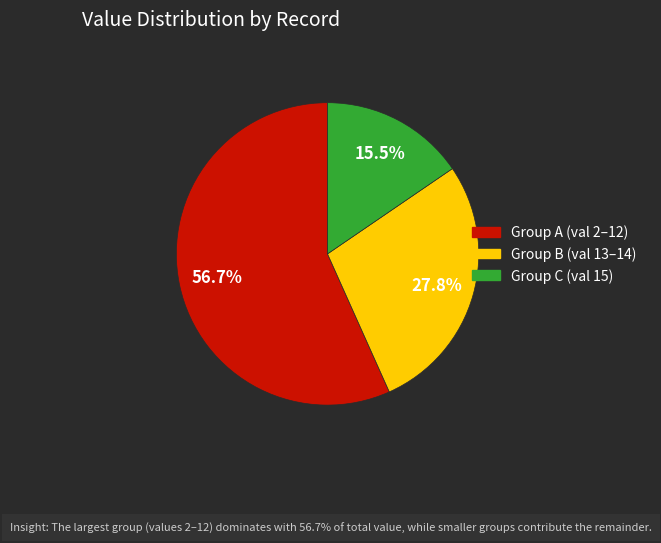

Is there a majority slice in this chart?

Yes